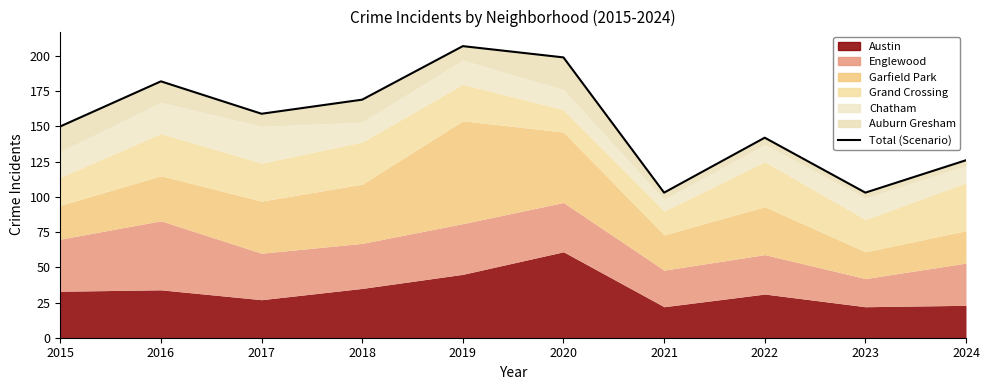

The chart shows a value of 60 at 2016. True or false?

False